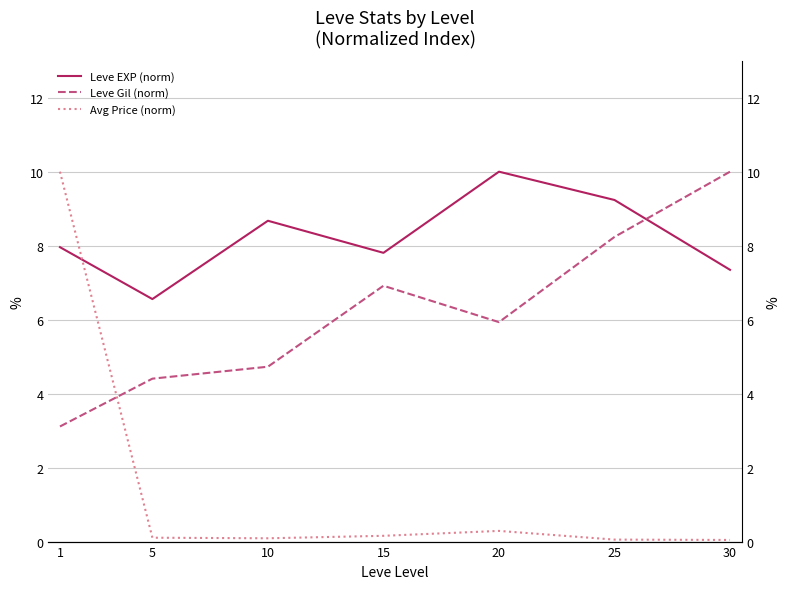

The Avg Price (norm) series shows 0.2 at 20. True or false?

False